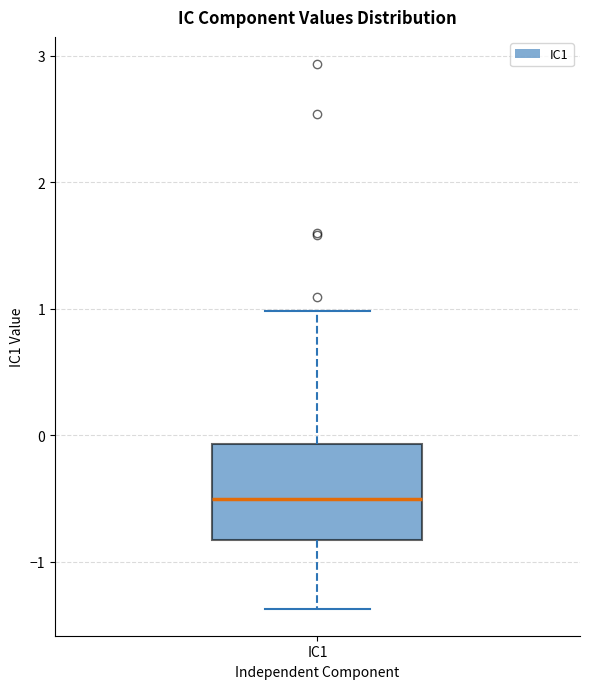

Read this box plot against the y-axis: the position of the median line, the range covered by the box, and the ends of both whiskers. The values are not printed on the chart, so give them approximately, as read against the axis.

median -0.5, box -0.8 to -0.1, whiskers -1.4 to 1.0